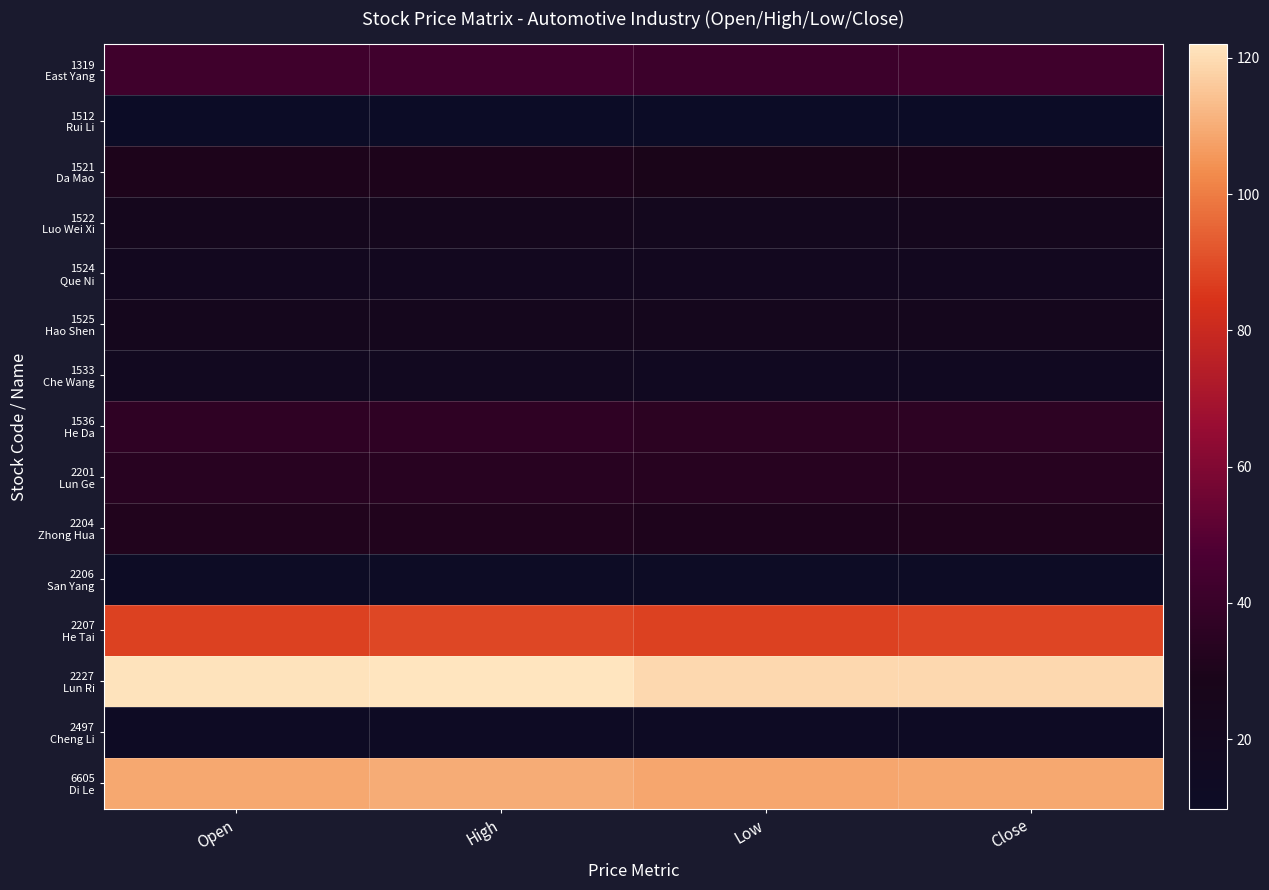

Between Open and Close, which is larger?

Open